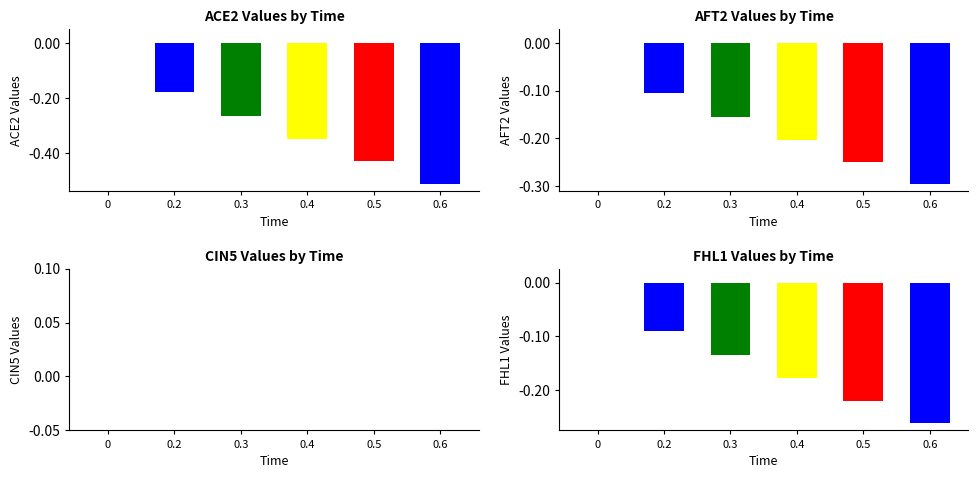

Reading left to right, what are all the values shown in this chart?

ACE2: 0.0	-0.2	-0.3	-0.3	-0.4	-0.5
AFT2: 0.0	-0.1	-0.2	-0.2	-0.3	-0.3
CIN5: 0.0	0.0	0.0	0.0	0.0	0.0
FHL1: 0.0	-0.1	-0.1	-0.2	-0.2	-0.3